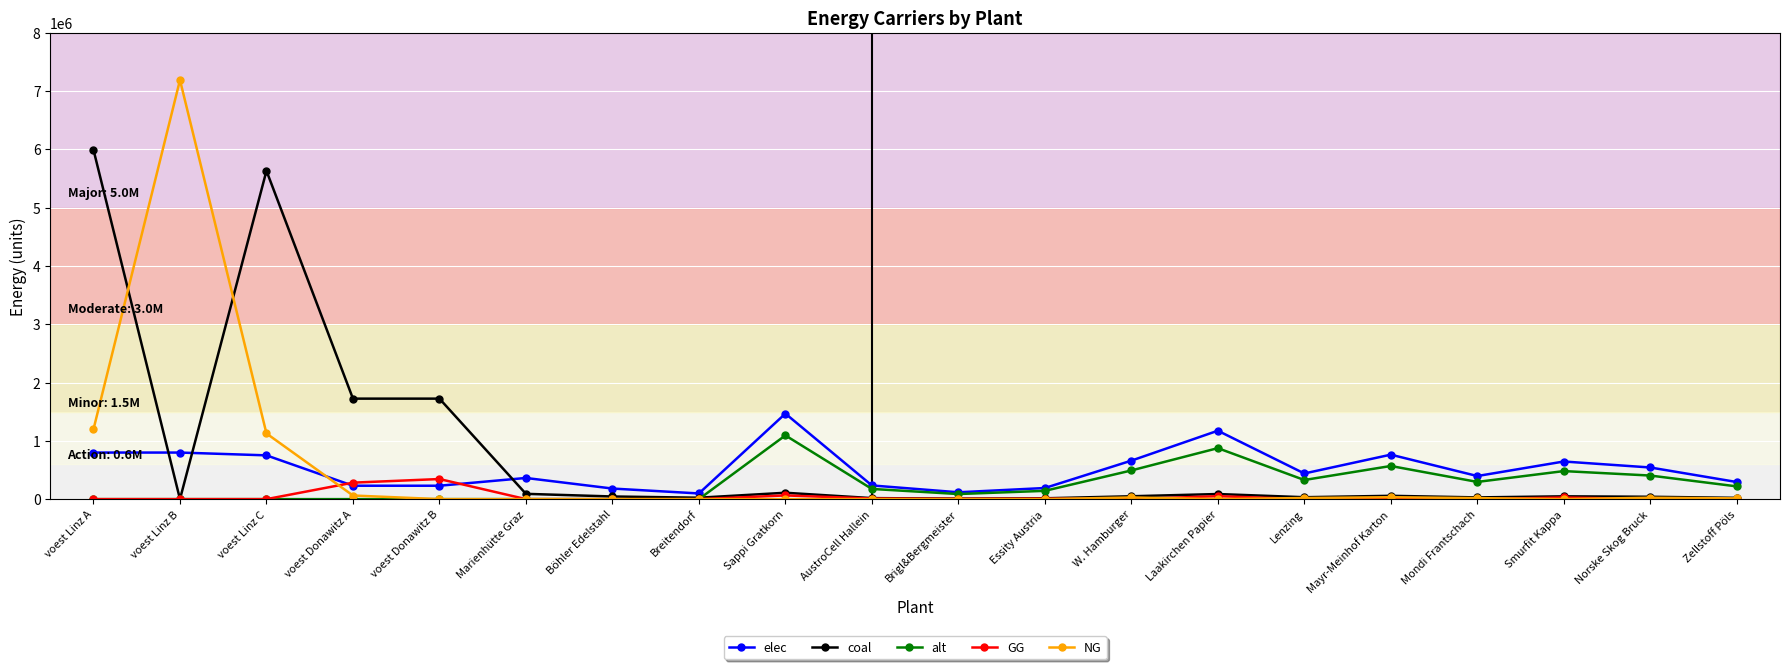

What is the label of the 3rd point from the right?

Smurfit Kappa